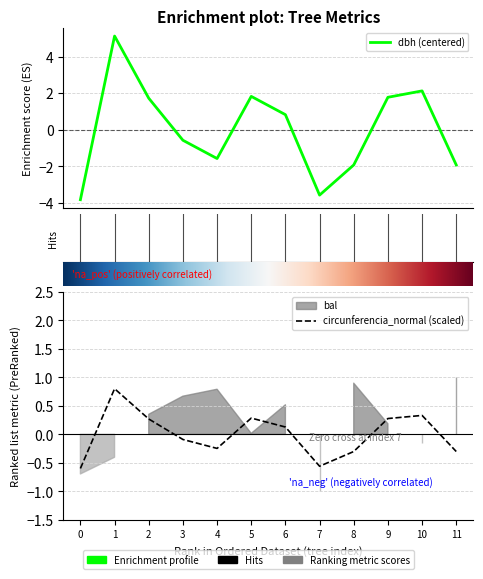

Reading right to left, extract all data points from this chart.

dbh: -1.9	2.1	1.8	-1.9	-3.6	0.8	1.8	-1.6	-0.6	1.7	5.1	-3.8
circunferencia_normal: -0.3	0.3	0.3	-0.3	-0.6	0.1	0.3	-0.2	-0.1	0.3	0.8	-0.6